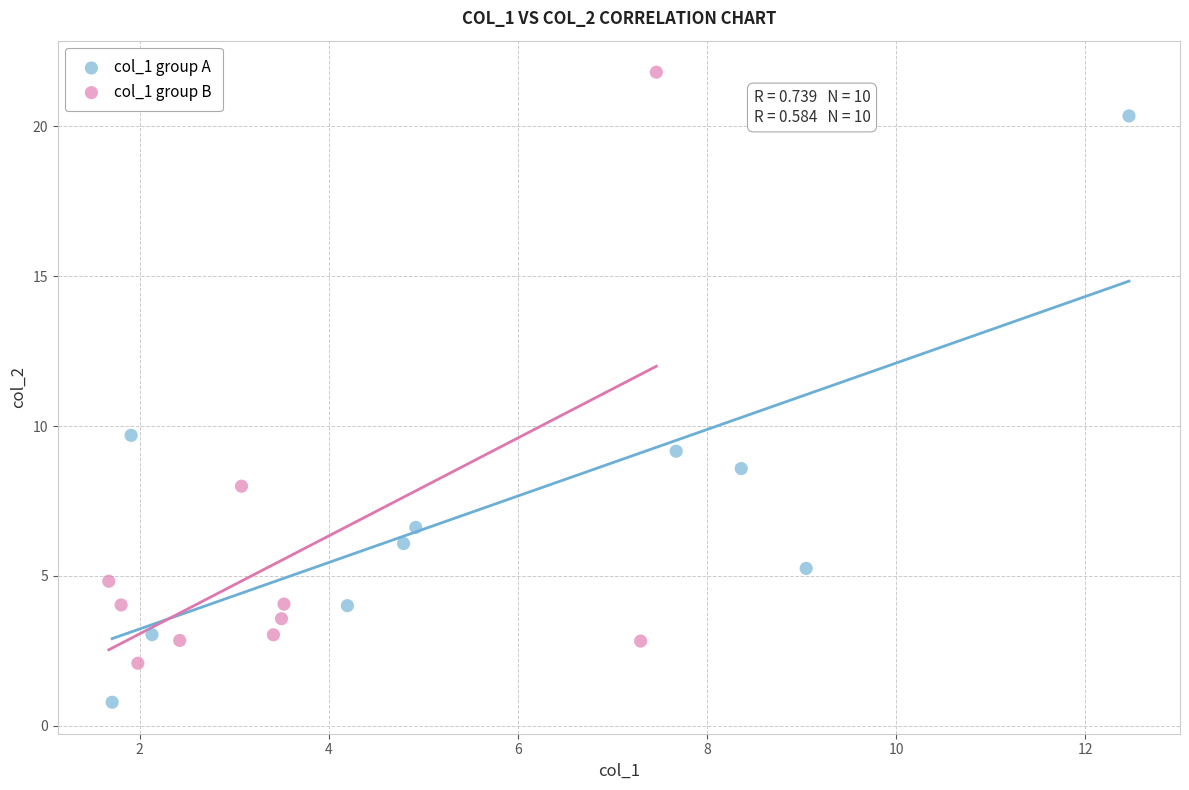

Which series reaches the maximum Y coordinate?

col_1 group B